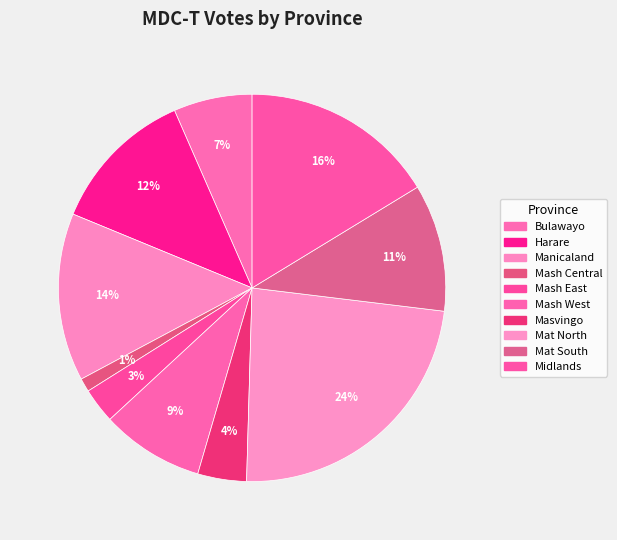

How many segments does this pie chart have?

10